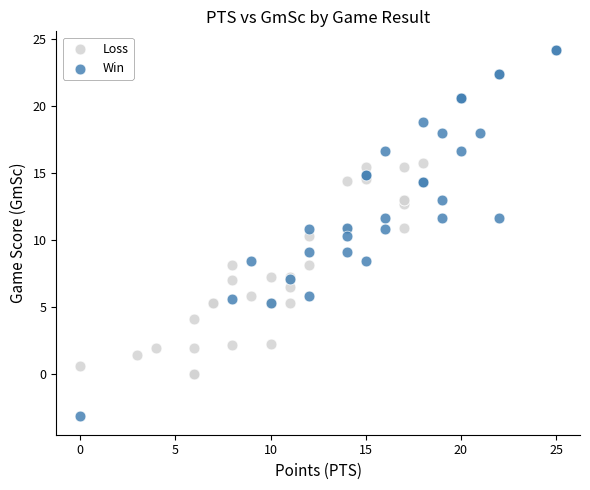

What are all the series names shown in the legend?

Loss, Win